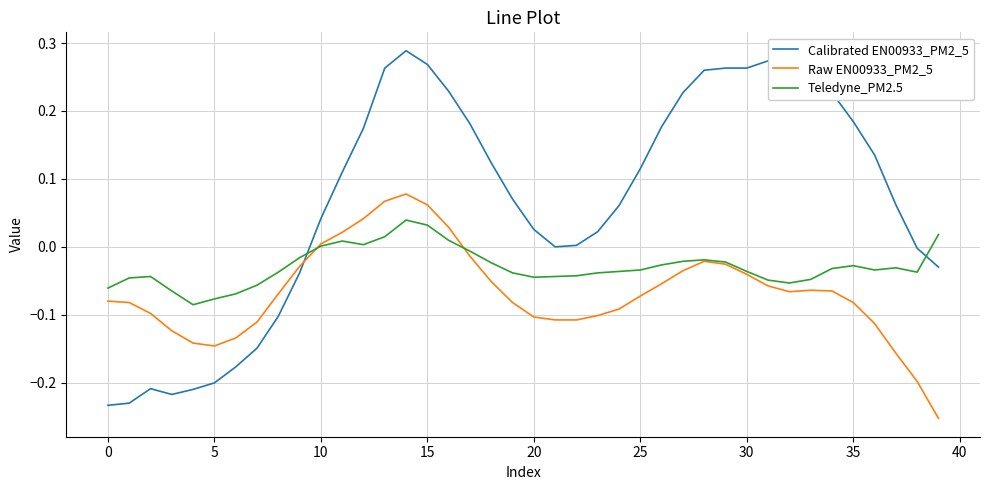

Which series has the largest range (max minus min)?

Calibrated EN00933_PM2_5